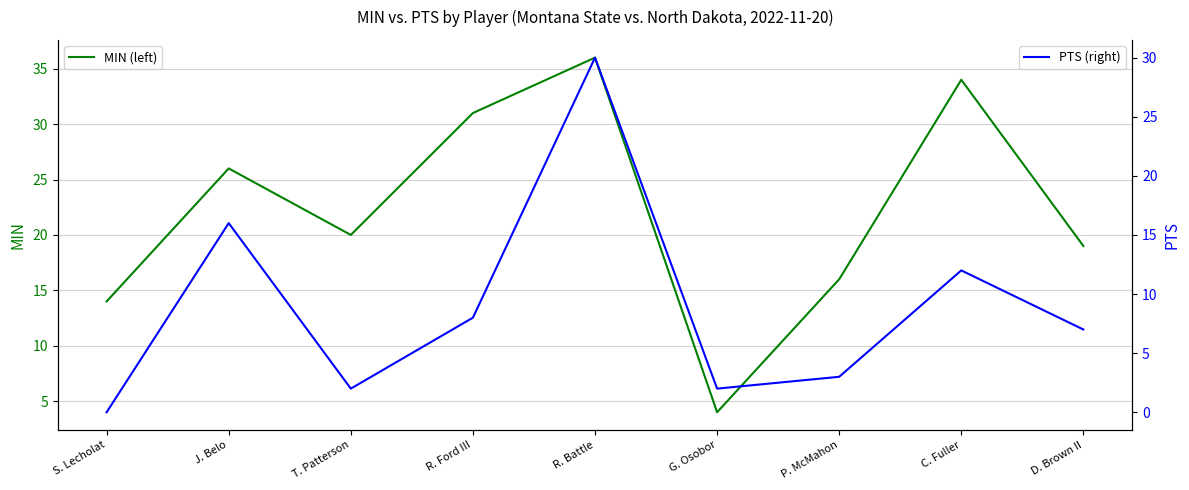

Which label corresponds to the smallest value in the chart?

S. Lecholat